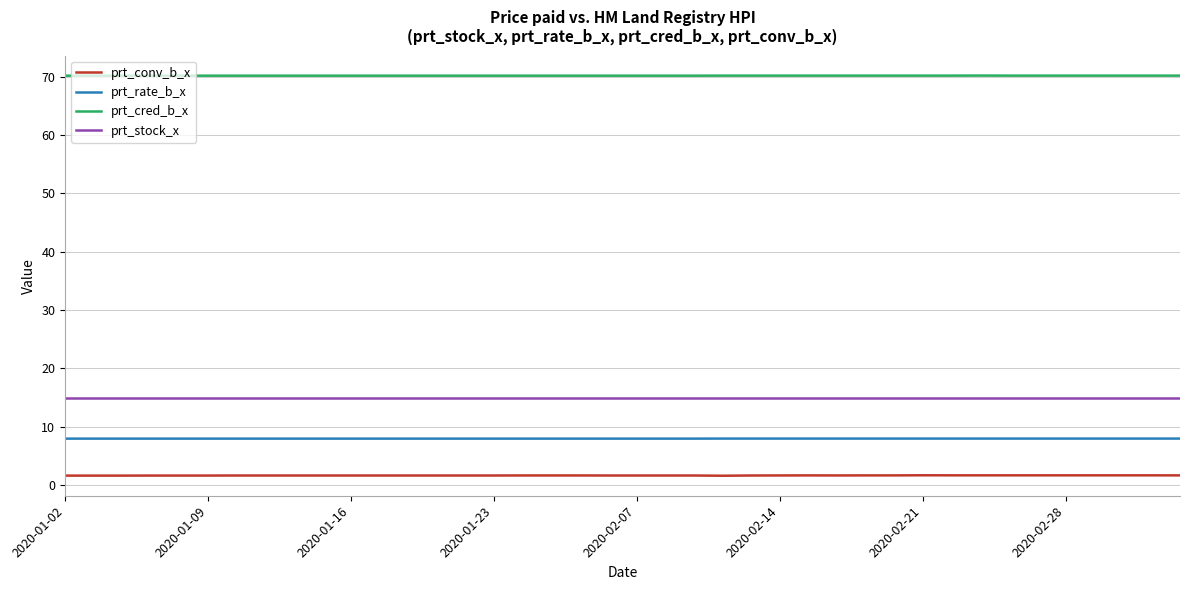

True or false: prt_stock_x and prt_rate_b_x intersect in this chart.

False